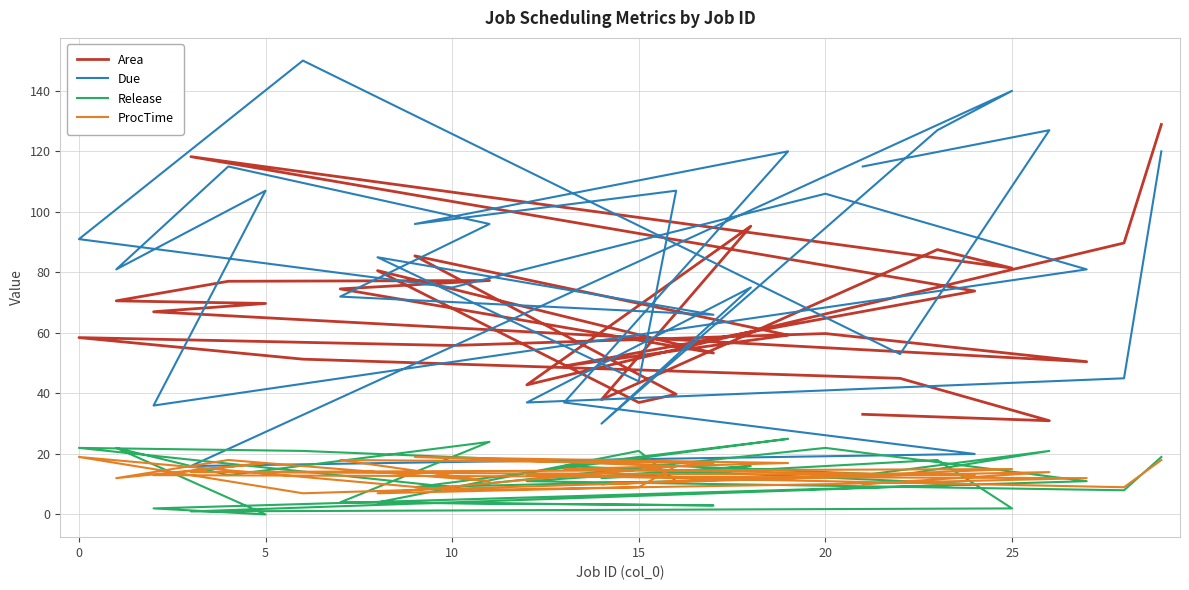

What is the sum of all ProcTime values?

400.0